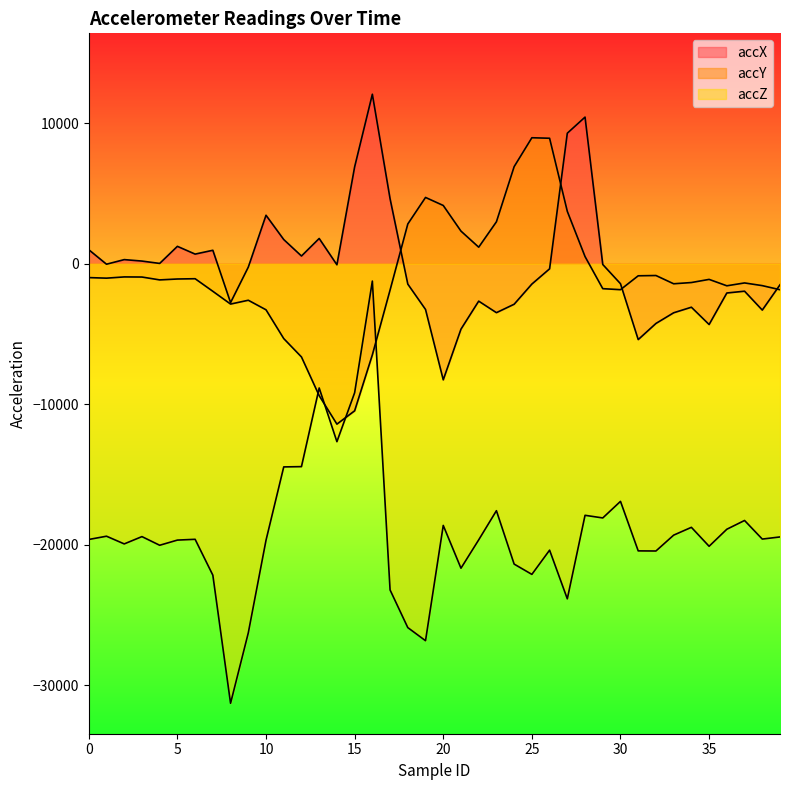

What is the maximum value shown in the chart?

12056